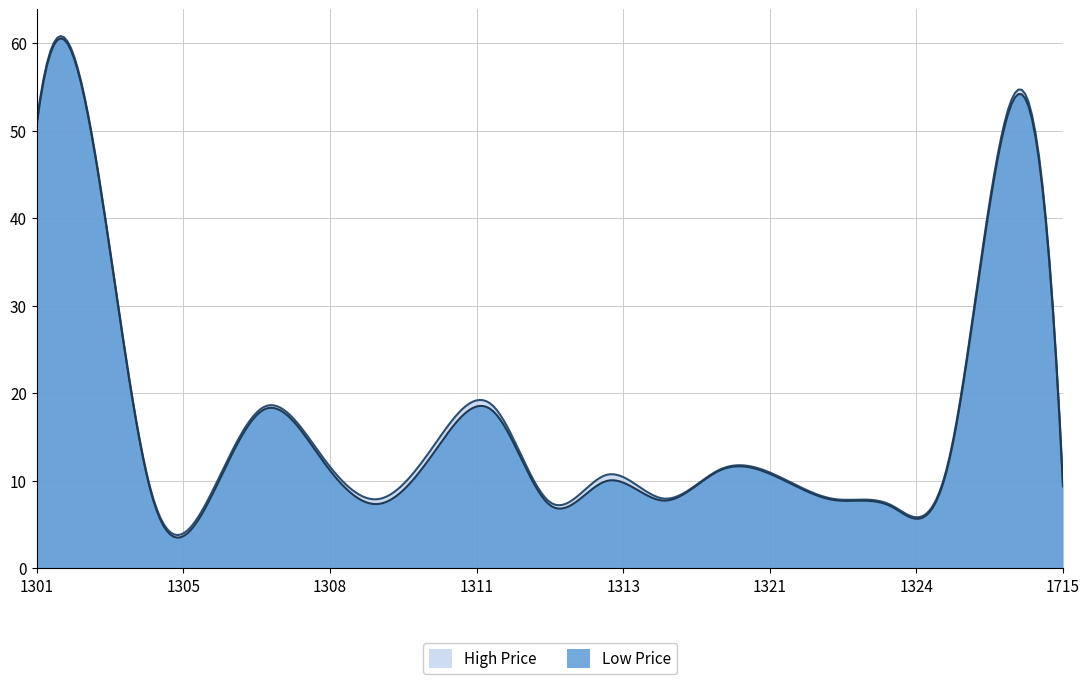

What is the total value across all series at 1715?

19.0